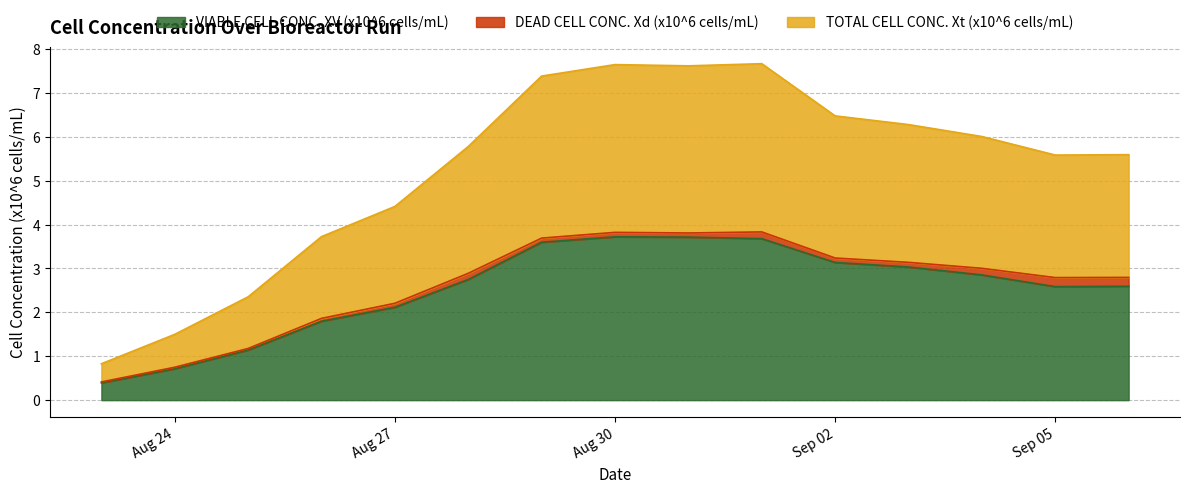

Which series has the largest total across all categories?

TOTAL CELL CONC. Xt (x10^6 cells/mL)